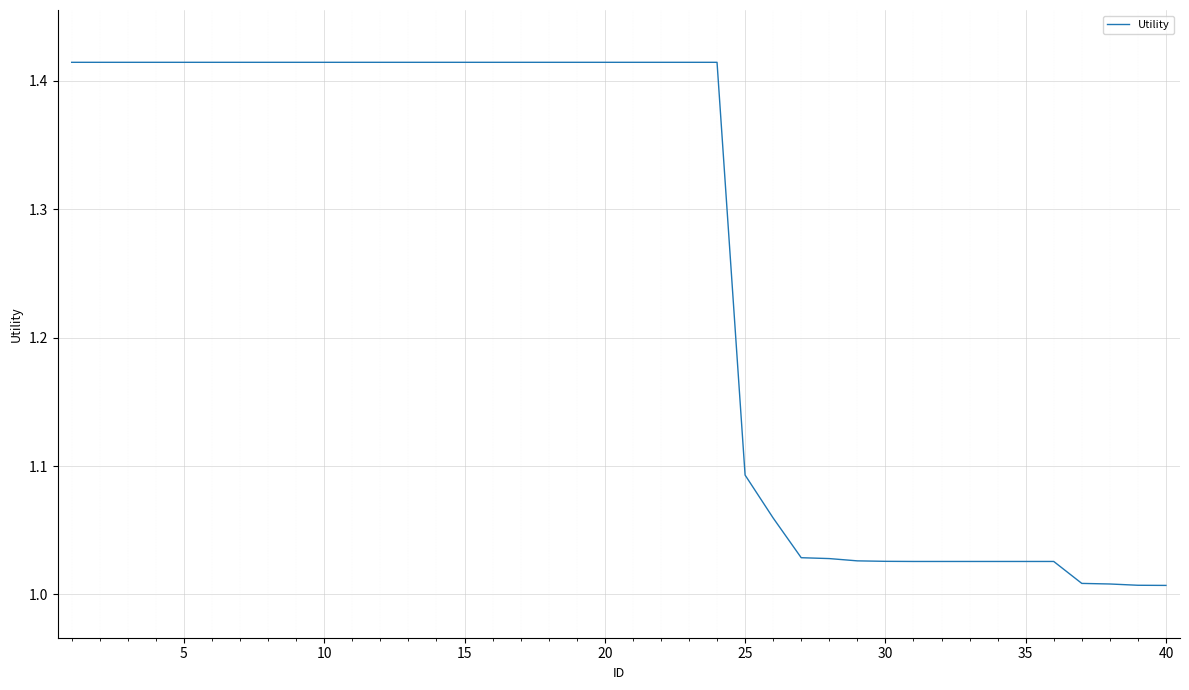

What is the difference between the maximum and minimum values?

0.4